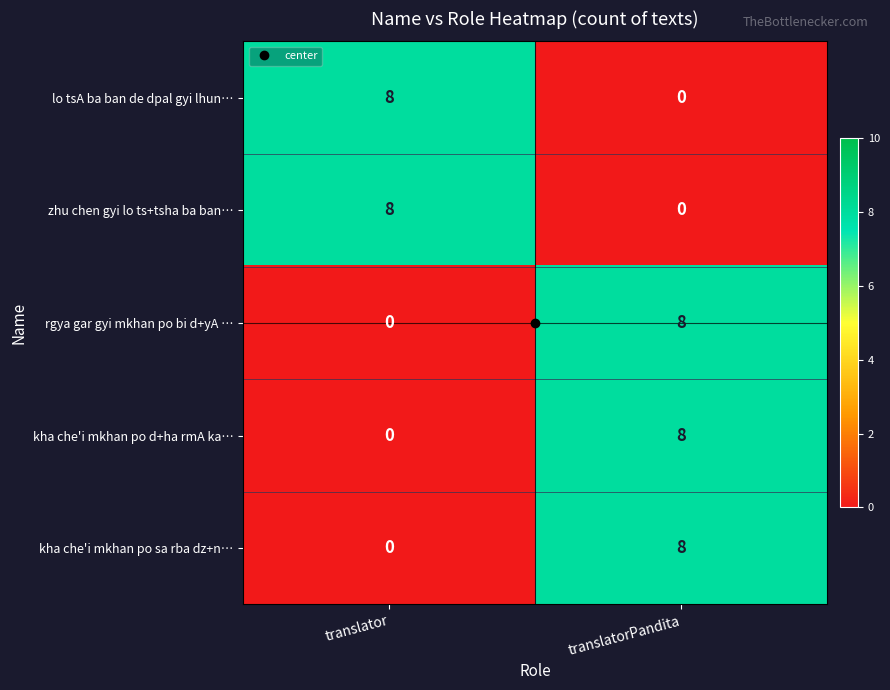

At which category is the sum across all series the highest?

translatorPandita